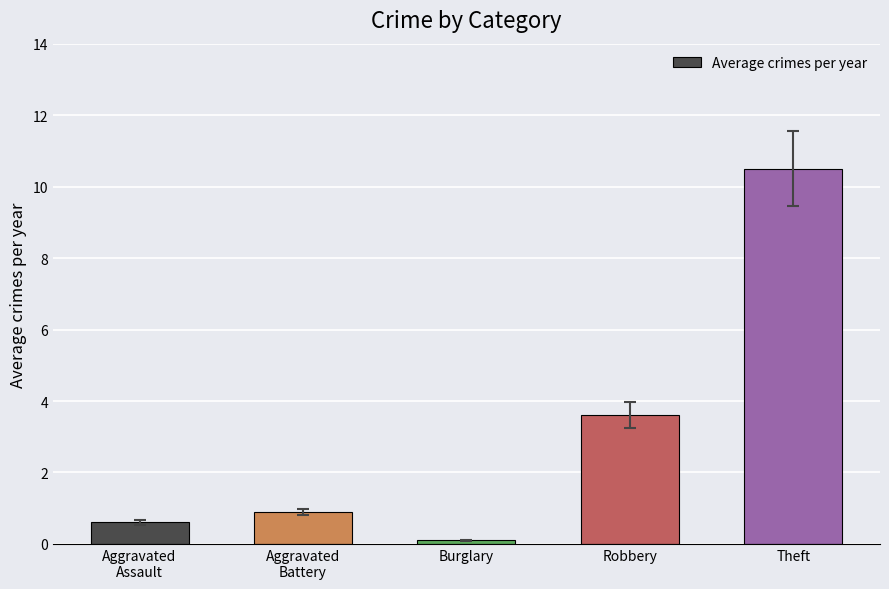

The chart shows a value of 10.5 at Theft. True or false?

True